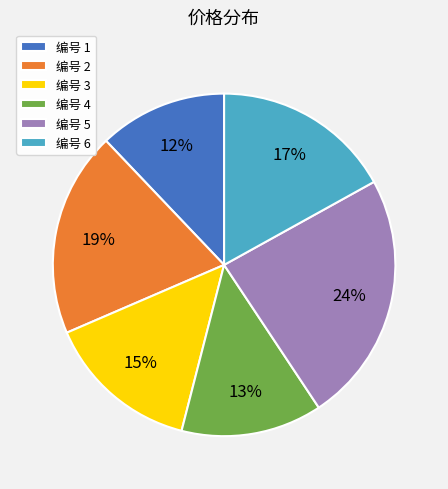

Rank the categories by value from highest to lowest.

编号 5, 编号 2, 编号 6, 编号 3, 编号 4, 编号 1